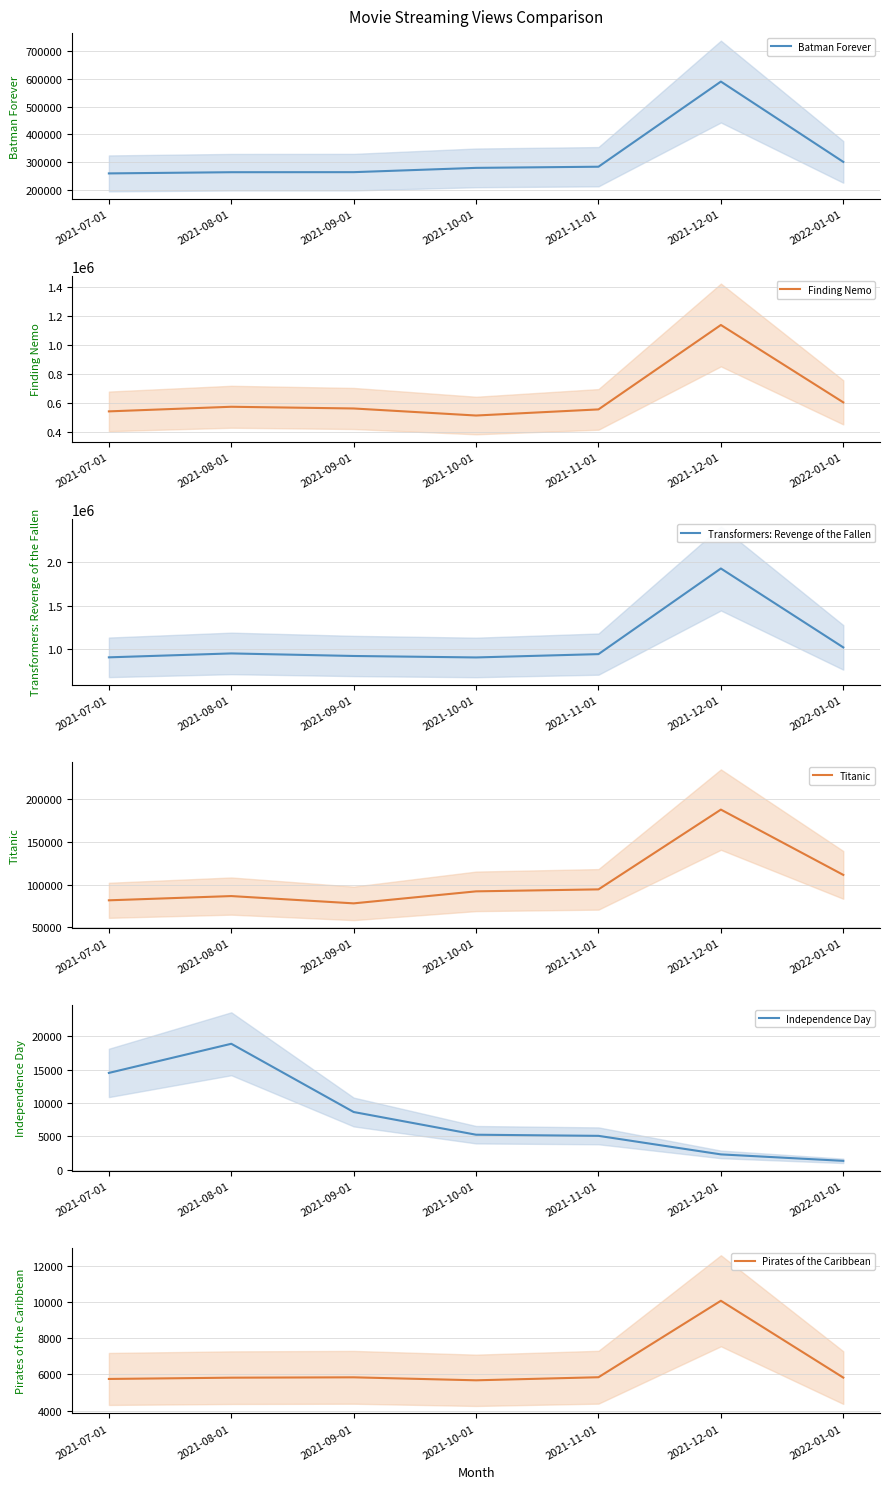

Which label corresponds to the largest value in the chart?

2021-12-01